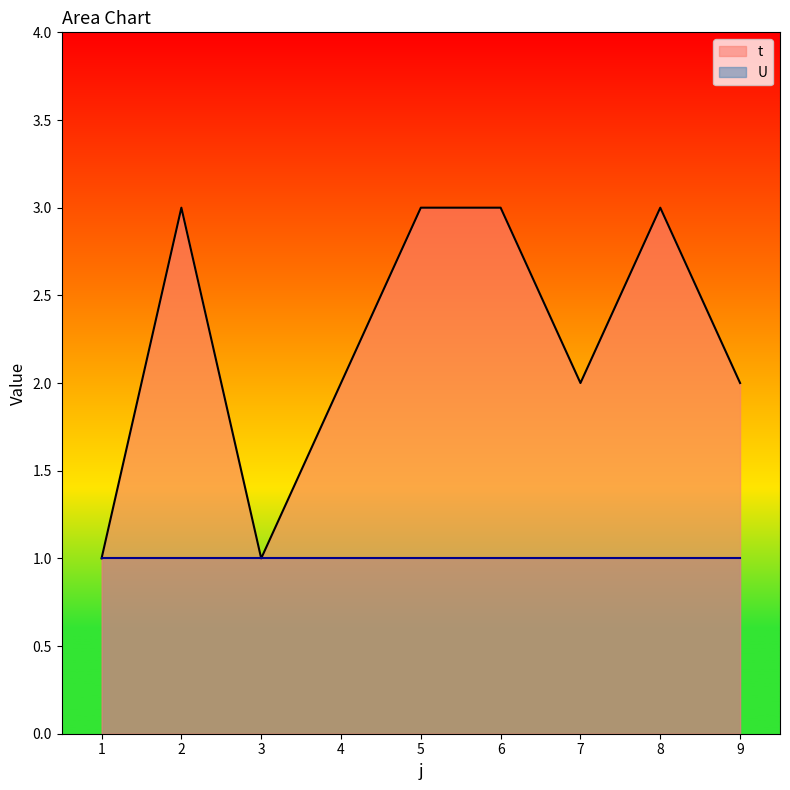

At which label is the value closest to 2?

4